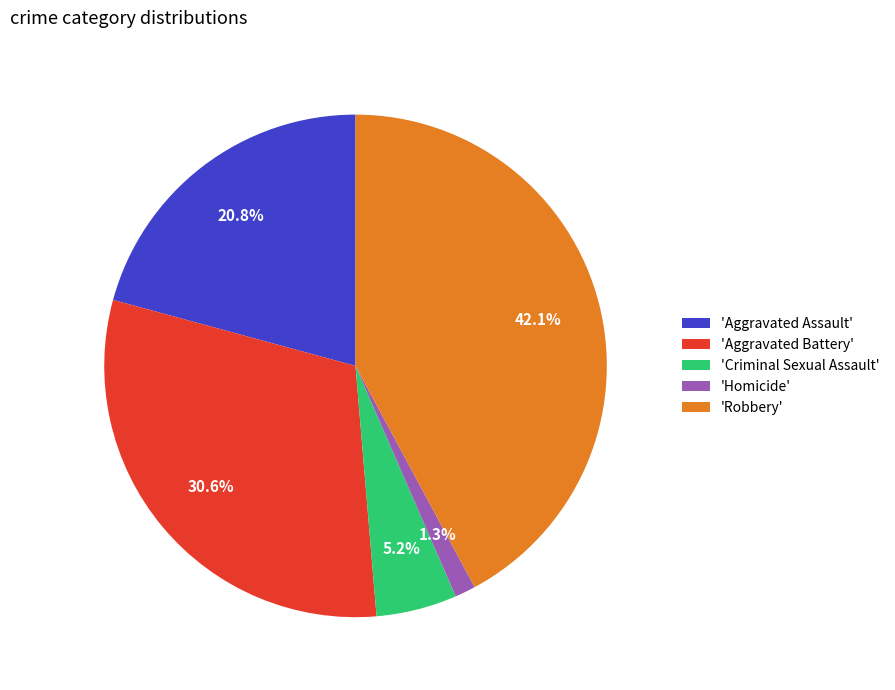

Rank the categories by value from lowest to highest.

'Homicide', 'Criminal Sexual Assault', 'Aggravated Assault', 'Aggravated Battery', 'Robbery'